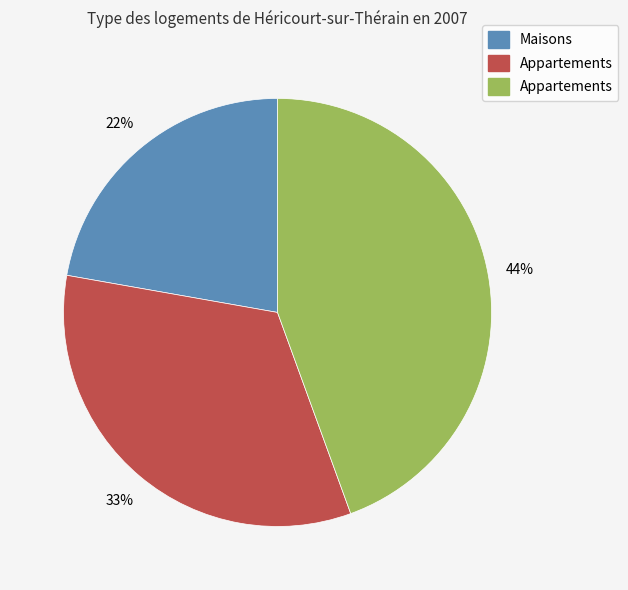

To the nearest percent, what is the average slice percentage?

33%